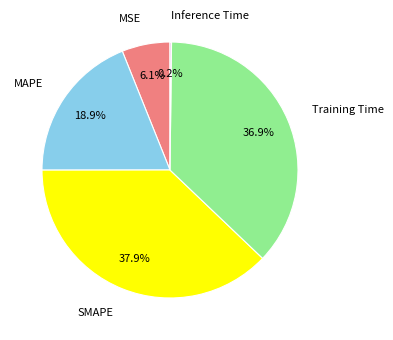

Does MAPE represent more than half of the total?

No